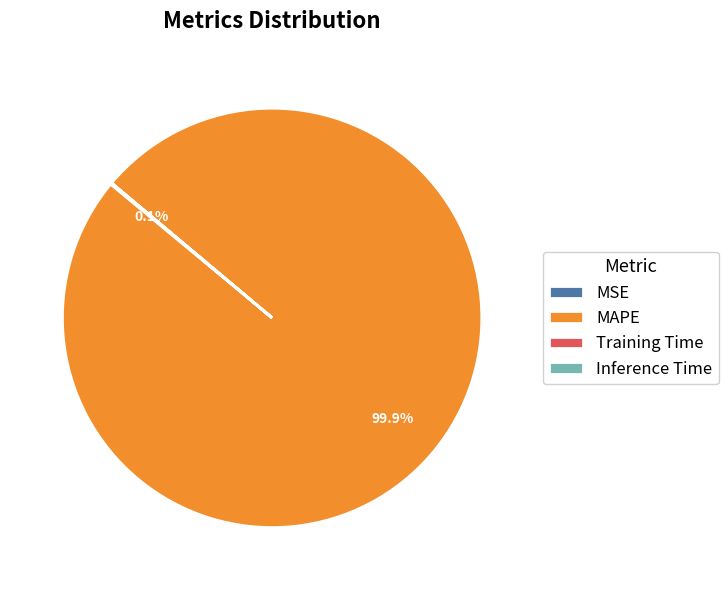

What percentage is NOT represented by MAPE?

0.1%